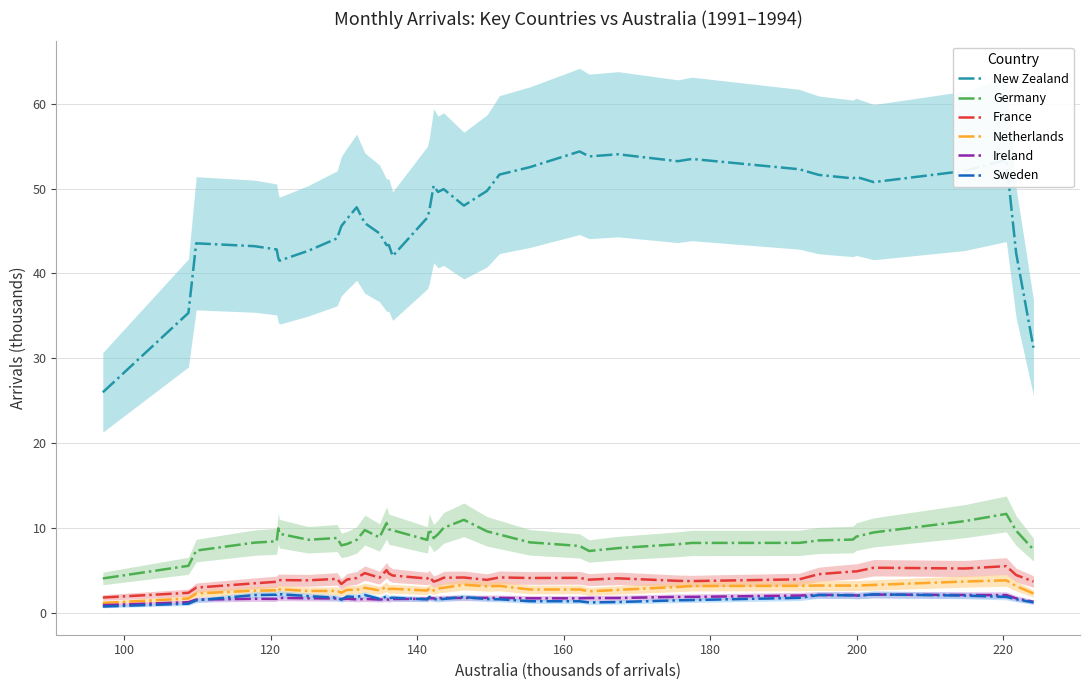

How many distinct data groups are displayed?

6